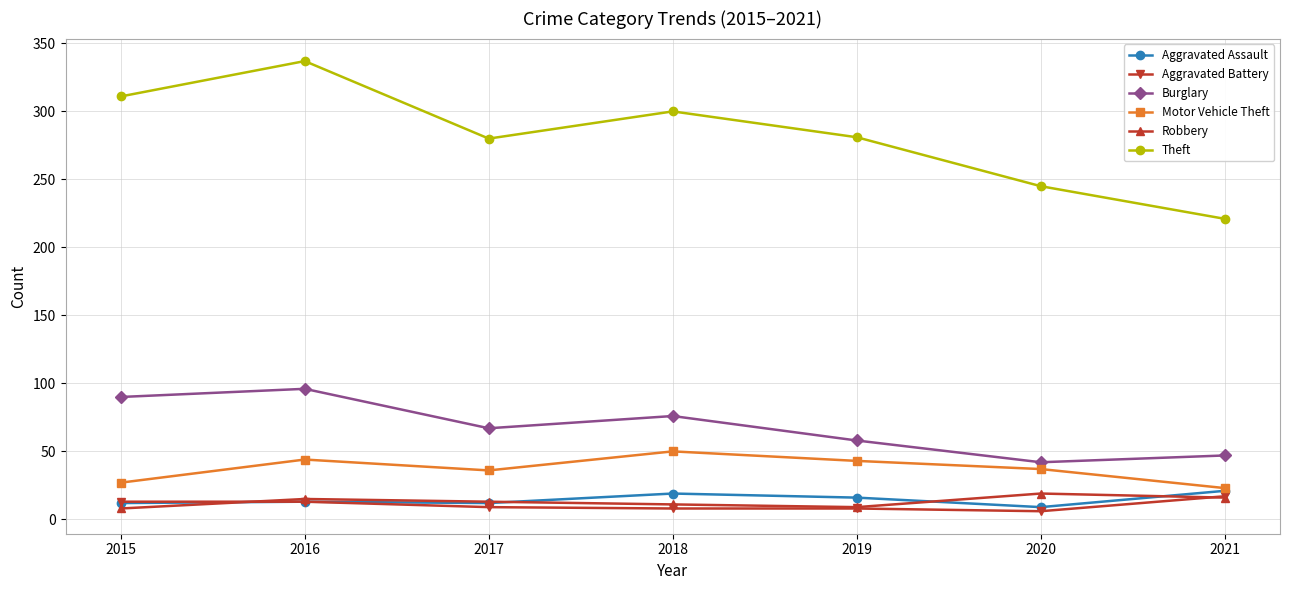

True or false: Burglary and Aggravated Assault cross at least once.

False